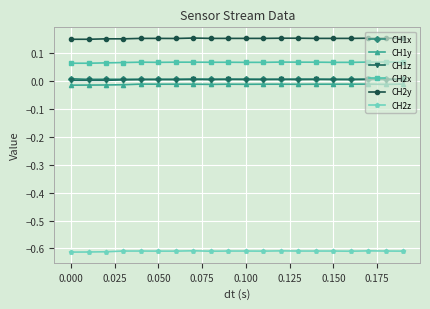

What are all the series names shown in the legend?

CH1x, CH1y, CH1z, CH2x, CH2y, CH2z